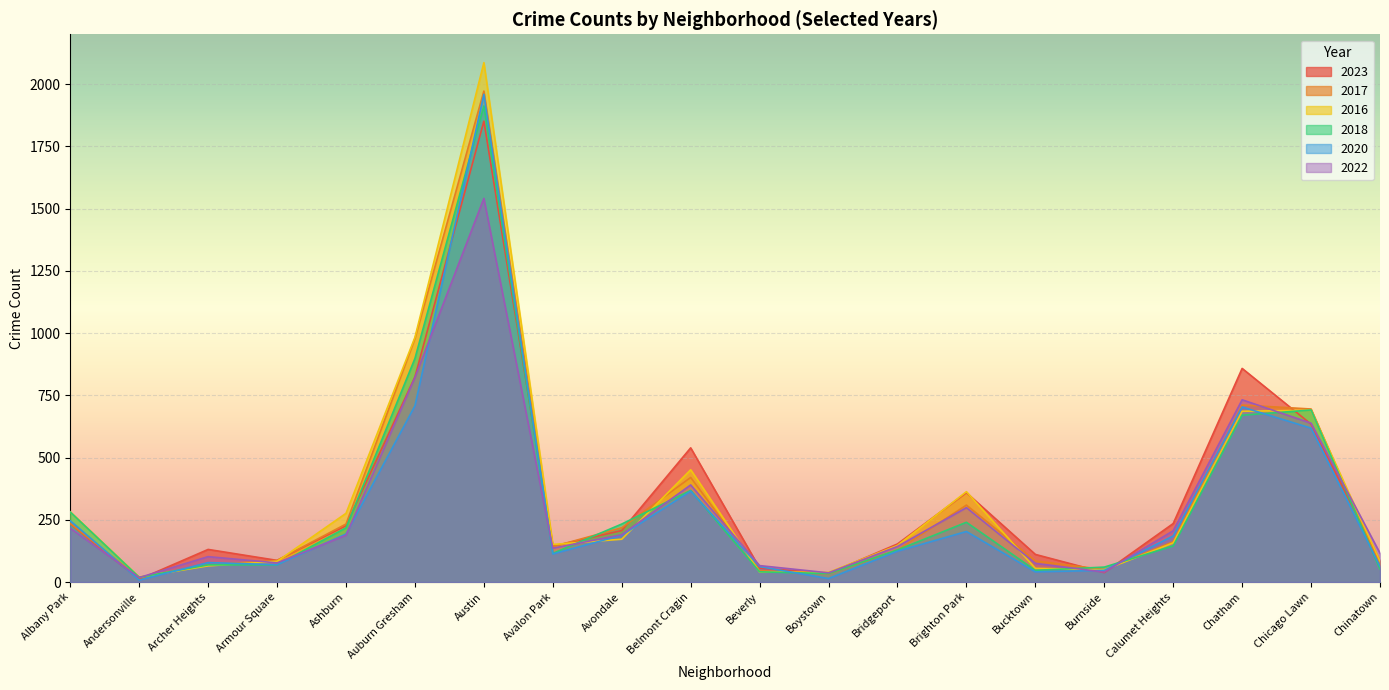

Reading right to left, extract all data points from this chart.

2023: Chinatown=84	Chicago Lawn=634	Chatham=858	Calumet Heights=235	Burnside=38	Bucktown=111	Brighton Park=359	Bridgeport=153	Boystown=35	Beverly=56	Belmont Cragin=539	Avondale=207	Avalon Park=144	Austin=1851	Auburn Gresham=824	Ashburn=226	Armour Square=87	Archer Heights=131	Andersonville=11	Albany Park=233
2017: Chinatown=63	Chicago Lawn=695	Chatham=711	Calumet Heights=162	Burnside=50	Bucktown=85	Brighton Park=309	Bridgeport=128	Boystown=33	Beverly=46	Belmont Cragin=420	Avondale=218	Avalon Park=142	Austin=1972	Auburn Gresham=978	Ashburn=233	Armour Square=87	Archer Heights=69	Andersonville=17	Albany Park=235
2016: Chinatown=84	Chicago Lawn=690	Chatham=686	Calumet Heights=157	Burnside=49	Bucktown=55	Brighton Park=363	Bridgeport=147	Boystown=39	Beverly=40	Belmont Cragin=451	Avondale=172	Avalon Park=151	Austin=2086	Auburn Gresham=983	Ashburn=276	Armour Square=83	Archer Heights=65	Andersonville=20	Albany Park=282
2018: Chinatown=52	Chicago Lawn=691	Chatham=670	Calumet Heights=145	Burnside=60	Bucktown=47	Brighton Park=240	Bridgeport=129	Boystown=34	Beverly=41	Belmont Cragin=368	Avondale=233	Avalon Park=115	Austin=1912	Auburn Gresham=898	Ashburn=218	Armour Square=69	Archer Heights=69	Andersonville=19	Albany Park=281
2020: Chinatown=63	Chicago Lawn=618	Chatham=703	Calumet Heights=185	Burnside=47	Bucktown=41	Brighton Park=203	Bridgeport=124	Boystown=14	Beverly=62	Belmont Cragin=365	Avondale=188	Avalon Park=113	Austin=1959	Auburn Gresham=708	Ashburn=193	Armour Square=70	Archer Heights=78	Andersonville=8	Albany Park=246
2022: Chinatown=116	Chicago Lawn=638	Chatham=732	Calumet Heights=206	Burnside=40	Bucktown=75	Brighton Park=299	Bridgeport=143	Boystown=37	Beverly=66	Belmont Cragin=390	Avondale=190	Avalon Park=136	Austin=1541	Auburn Gresham=822	Ashburn=188	Armour Square=77	Archer Heights=102	Andersonville=18	Albany Park=216